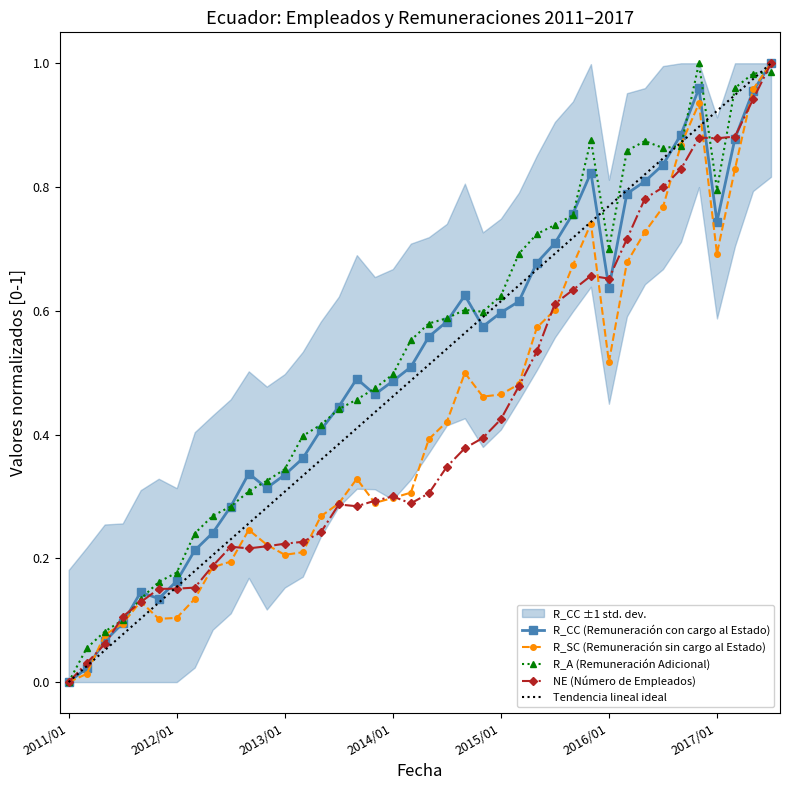

Which category has the lowest value in the NE (Número de Empleados) series?

2011/01